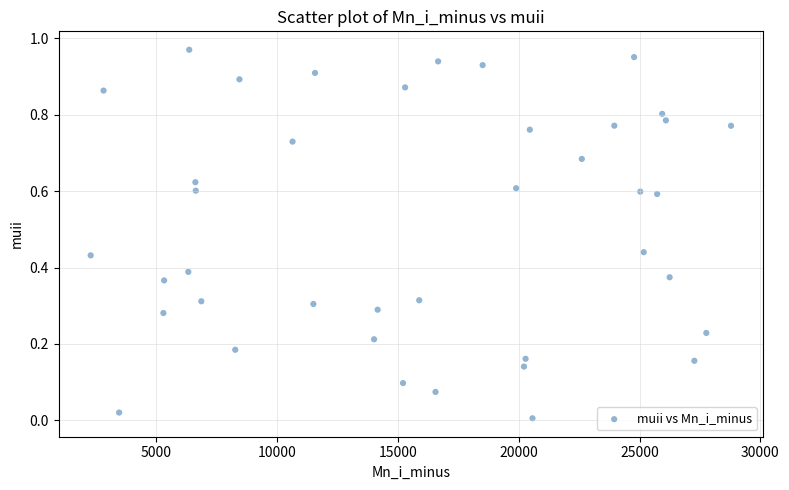

How many data points are displayed?

40